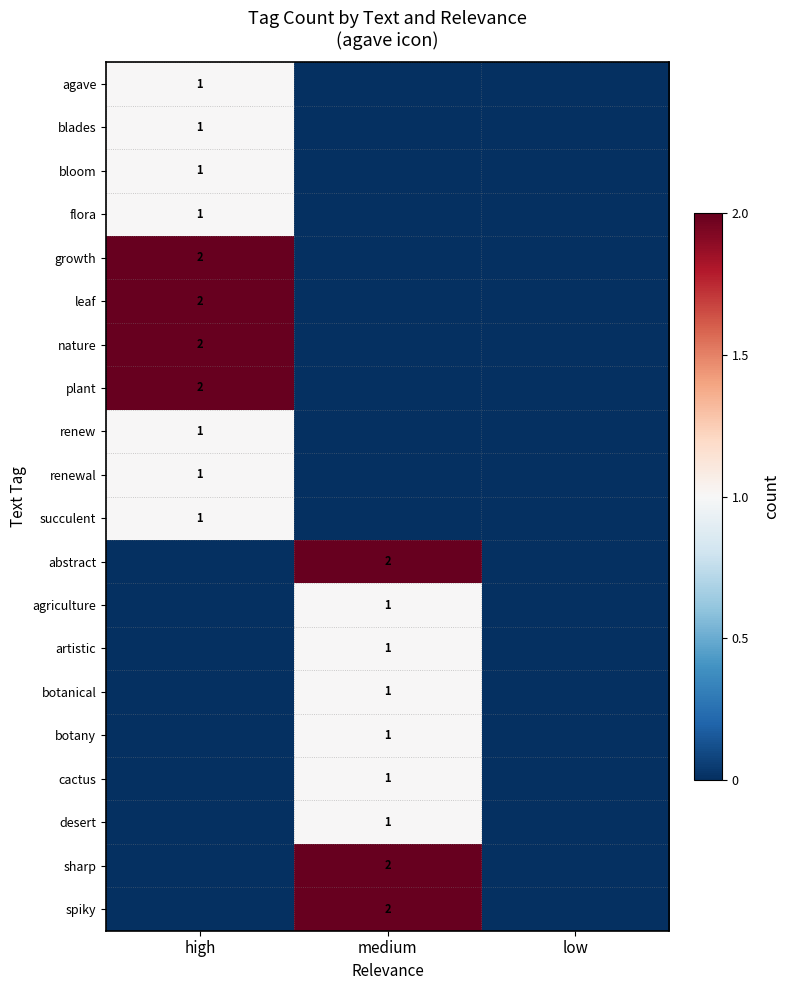

The value of spiky at medium is 1. True or false?

False